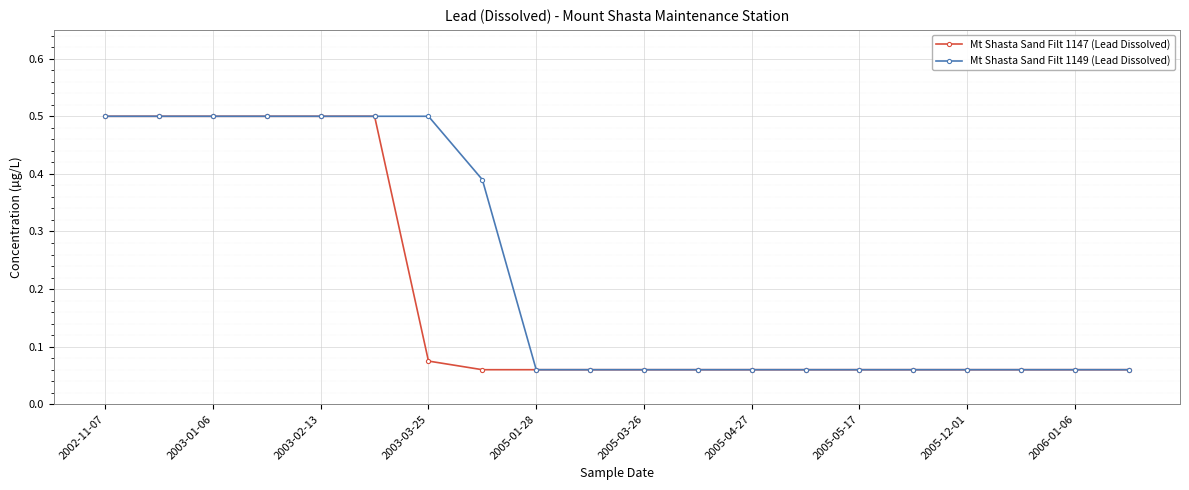

What is the value of the Mt Shasta Sand Filt 1149 (Lead Dissolved) point at the 3rd from the left?

0.5